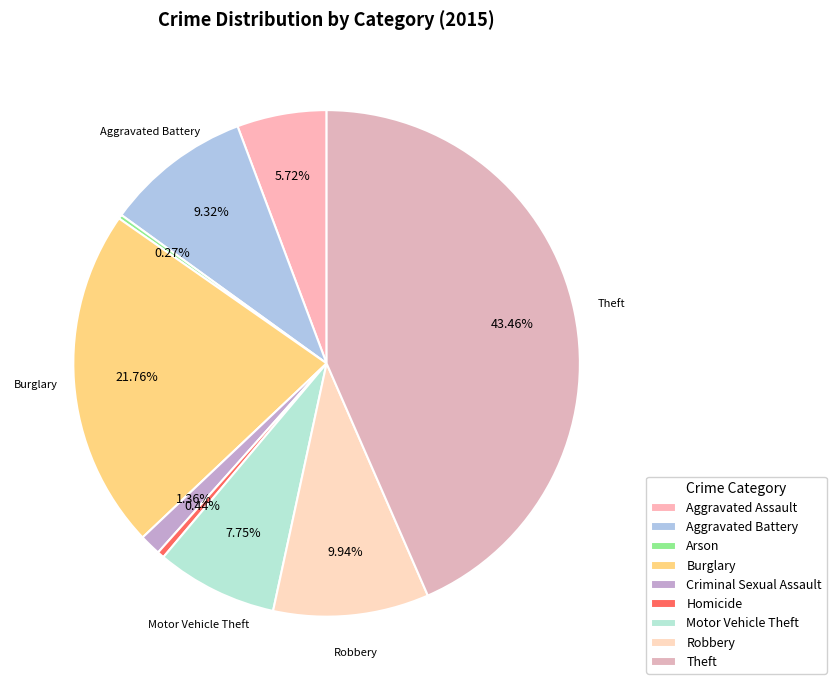

Which has a higher value, Robbery or Arson?

Robbery